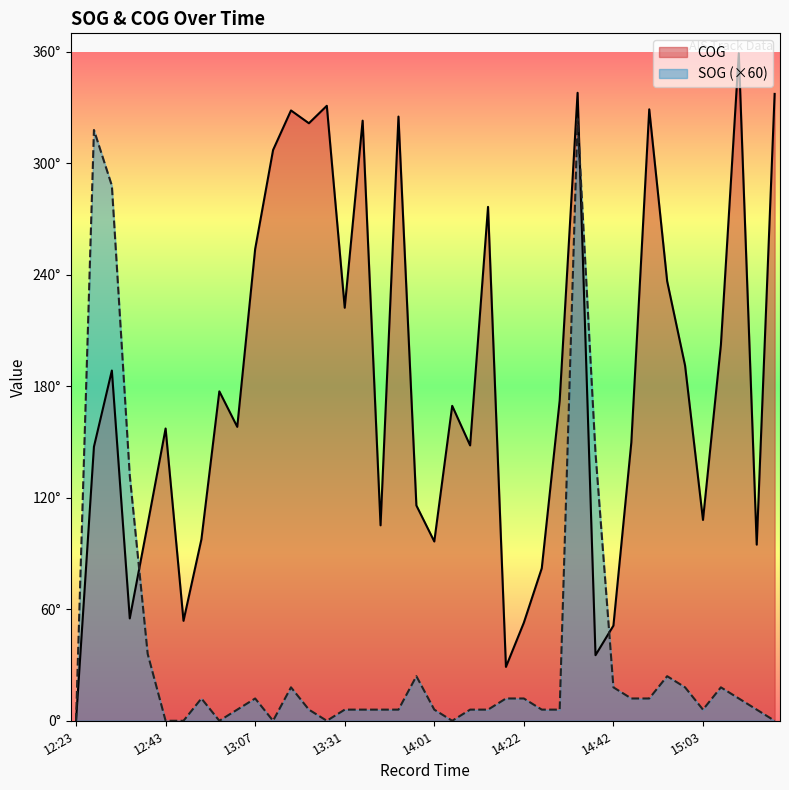

Where is SOG nearest to the value 162?

14:39